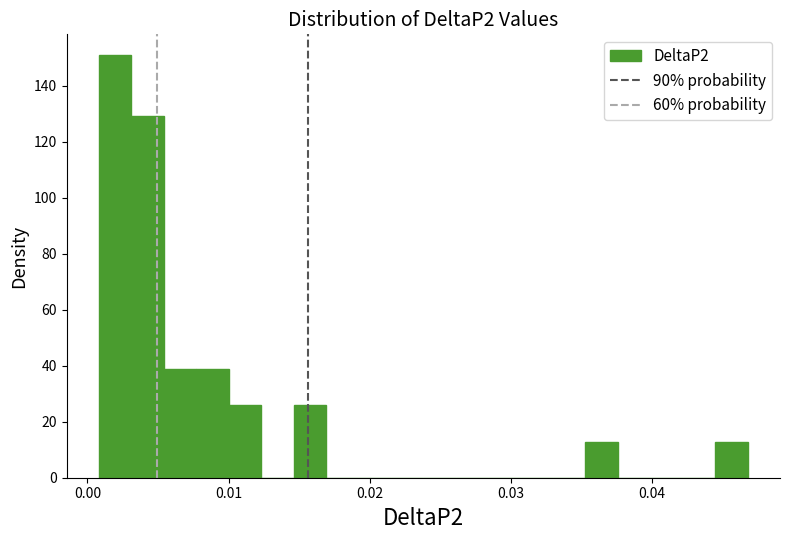

Read against the x-axis, roughly where is the centre of the tallest bar?

0.002